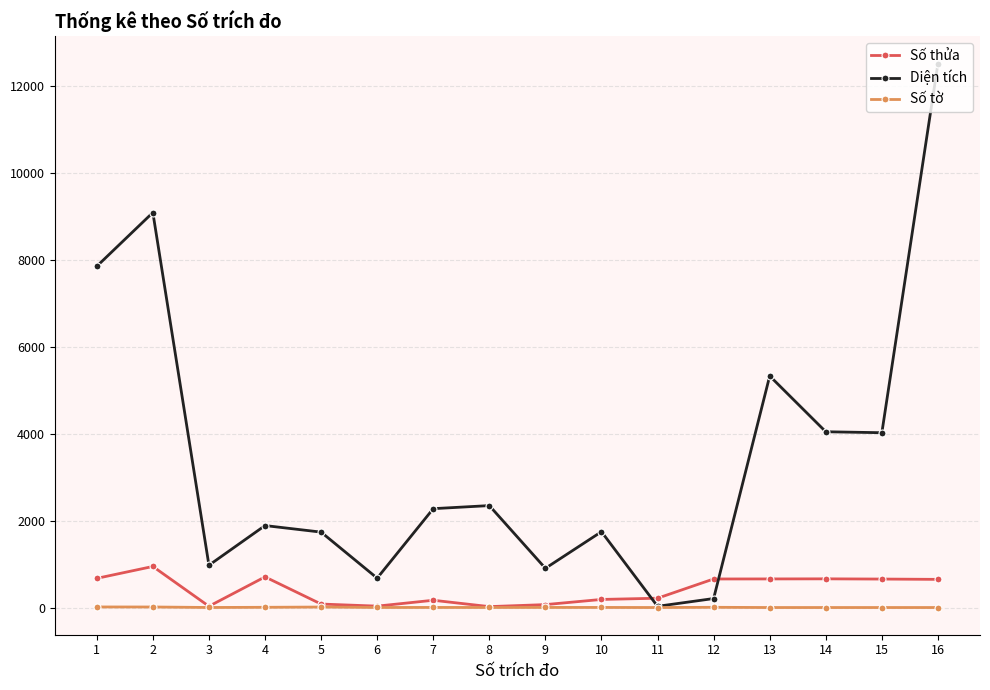

Count the number of data series in this chart.

3